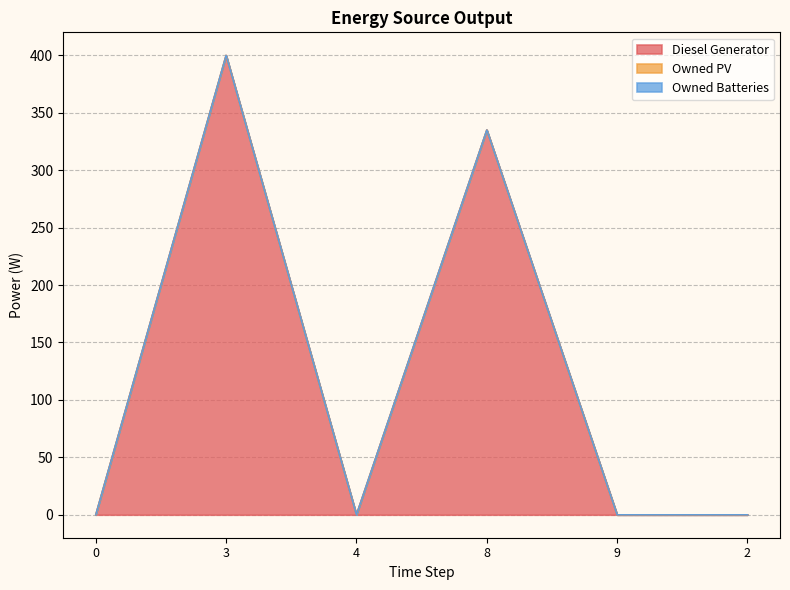

What are all the series names shown in the legend?

Diesel Generator, Owned PV, Owned Batteries